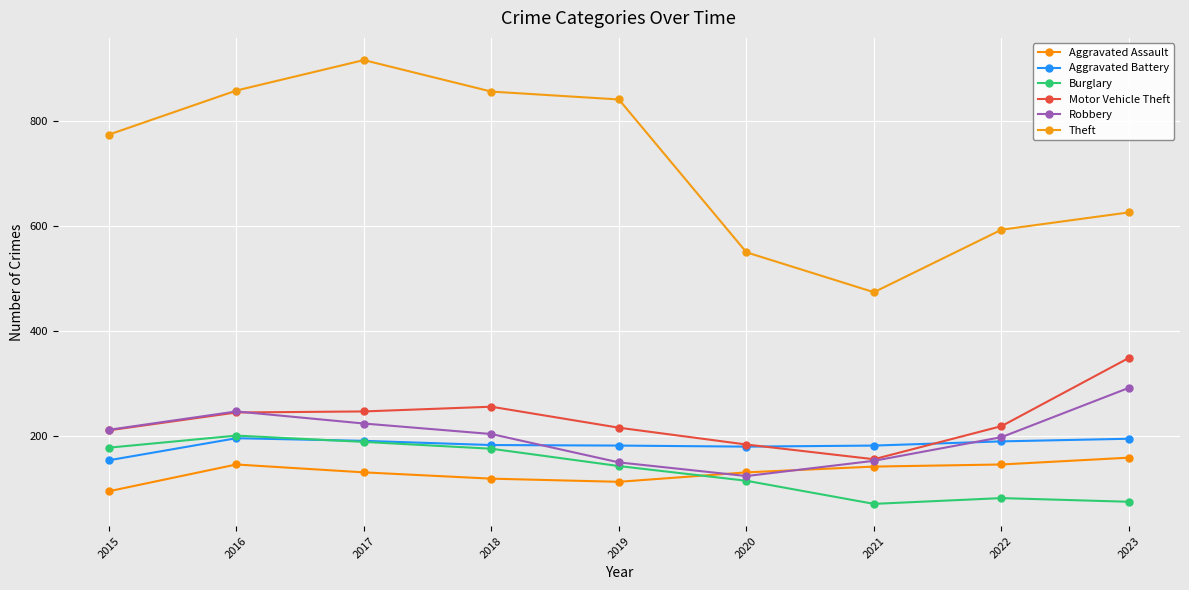

True or false: Motor Vehicle Theft and Theft intersect in this chart.

False